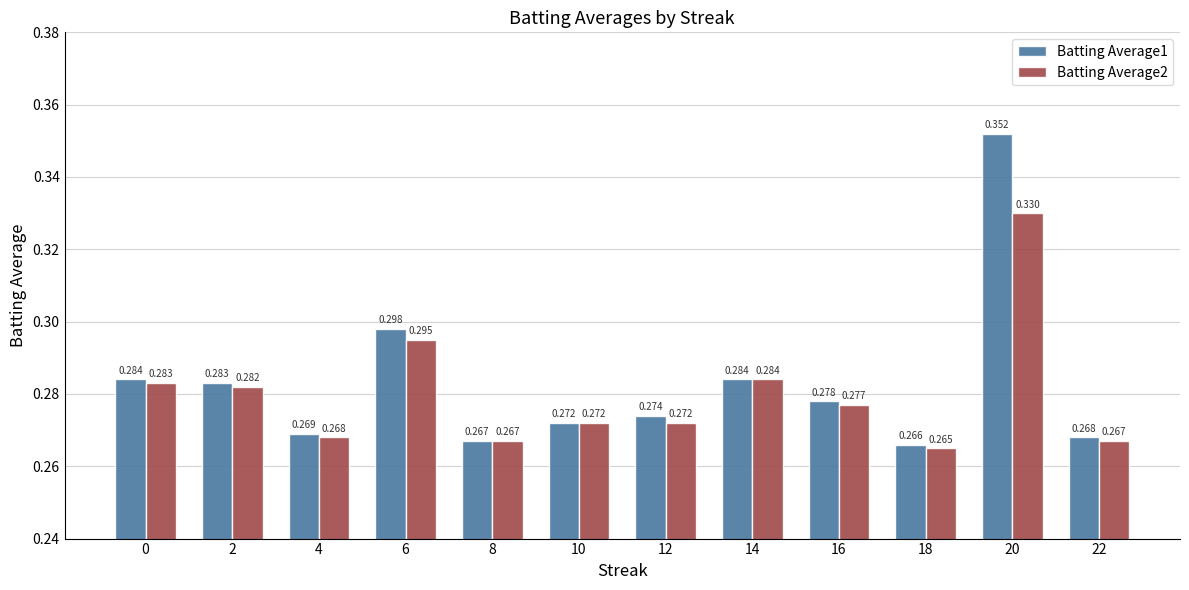

What is the difference between the maximum and second lowest values in the Batting Average2 series?

0.1